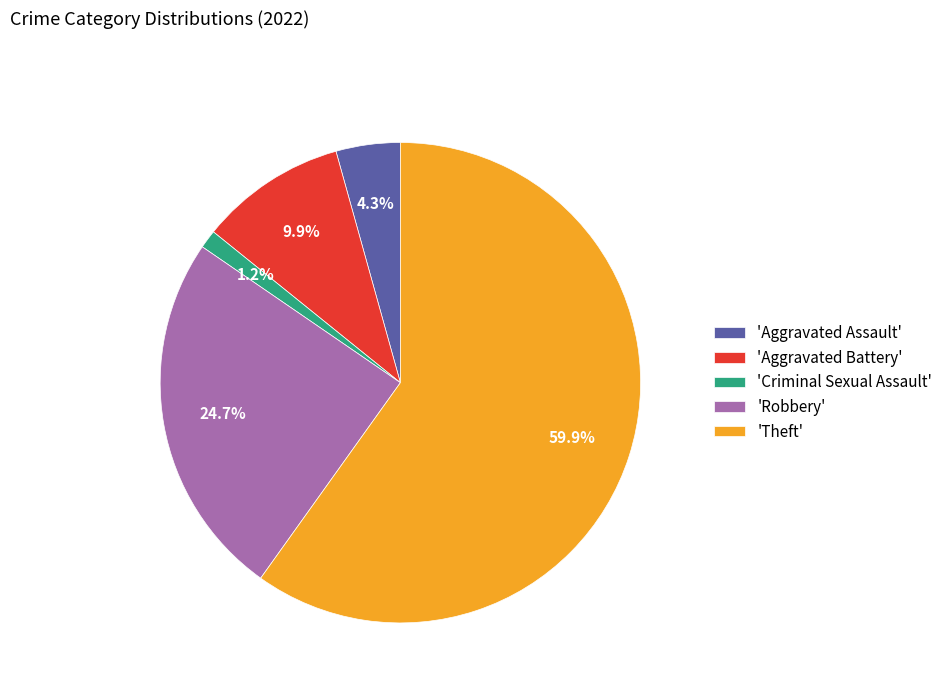

Between 'Robbery' and 'Theft', which is larger?

'Theft'